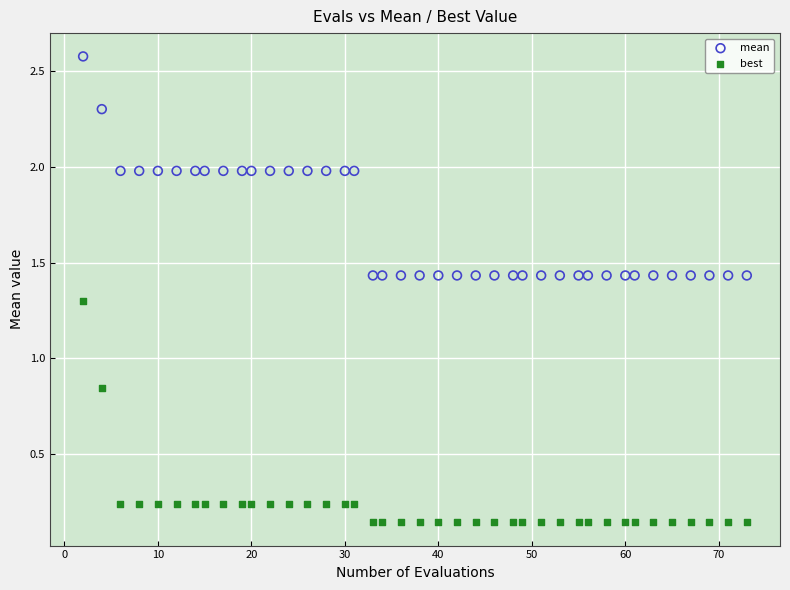

Across all data points, what is the range of Y values (max minus min)?

2.4